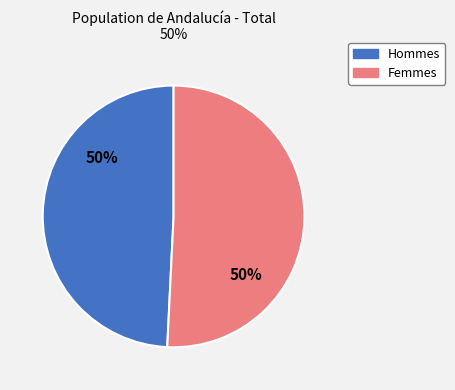

Is it true that Mujer is 58% of the pie?

False